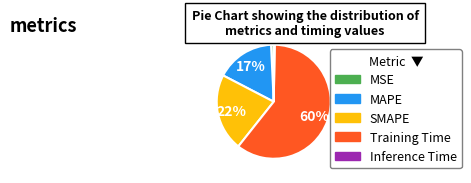

Is the sum of Training Time and MAPE greater than half?

Yes